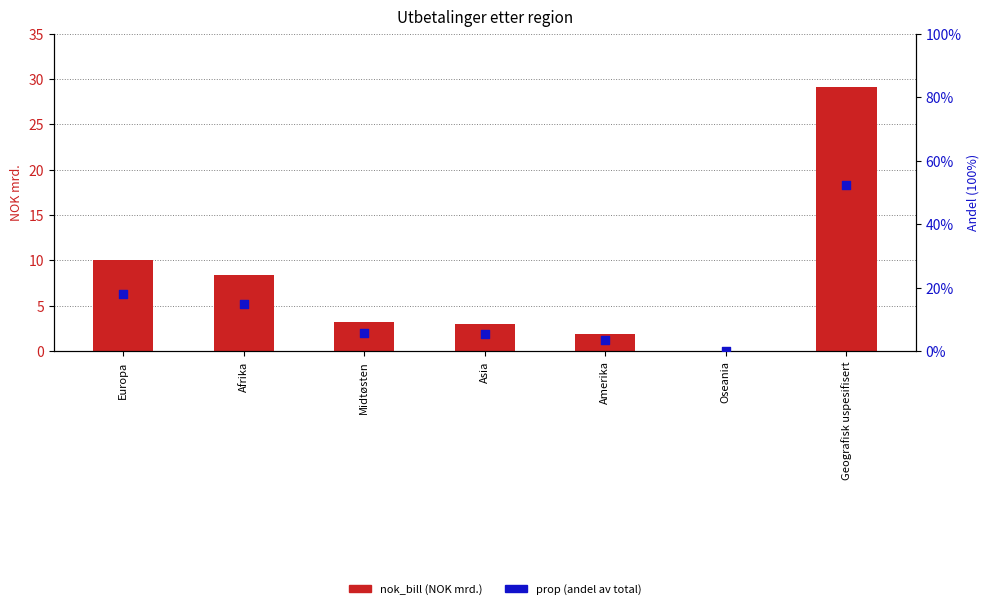

Is the value of prop at Afrika greater than the value of nok_bill at Amerika?

No